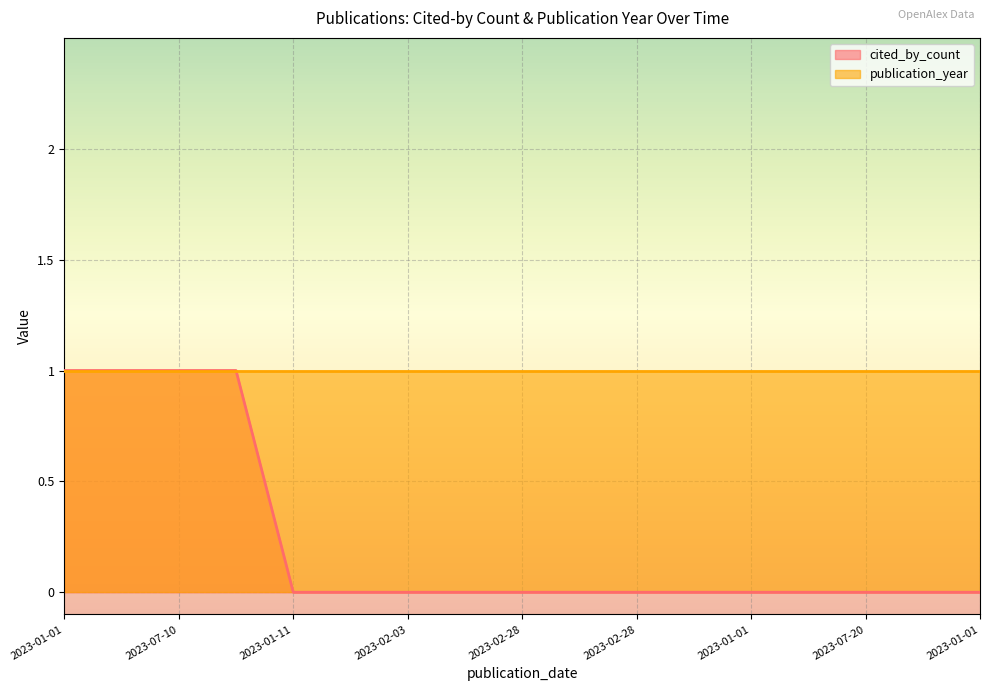

Which label corresponds to the smallest value in the chart?

2023-01-11